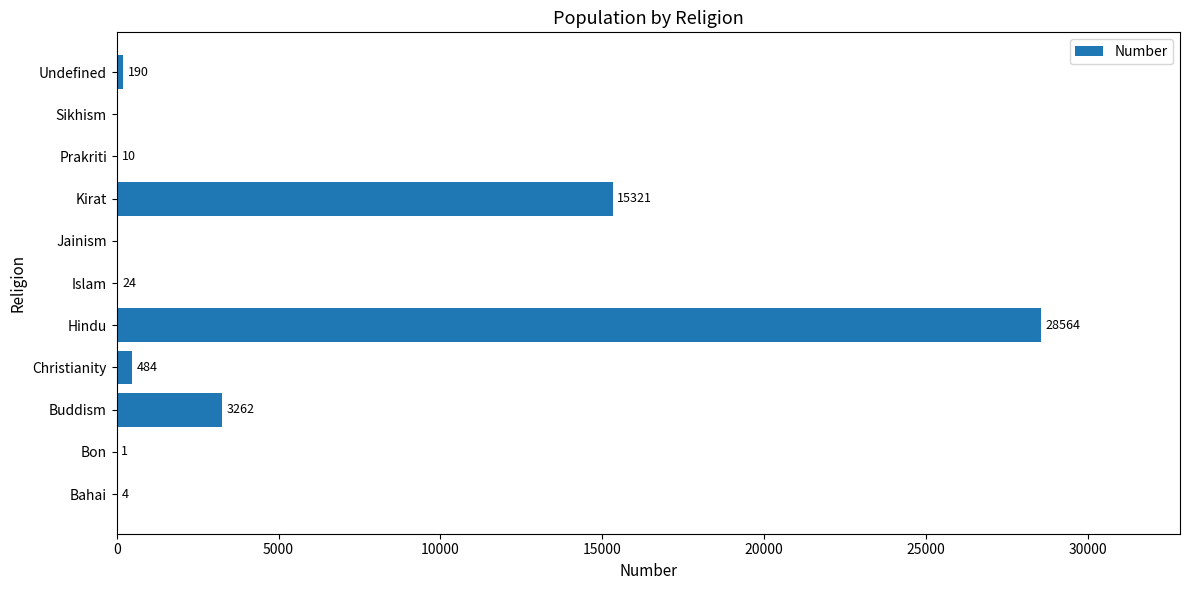

Reading bottom to top, transcribe all the data shown in this chart.

Bahai=4	Bon=1	Buddism=3262	Christianity=484	Hindu=28564	Islam=24	Jainism=0	Kirat=15321	Prakriti=10	Sikhism=0	Undefined=190